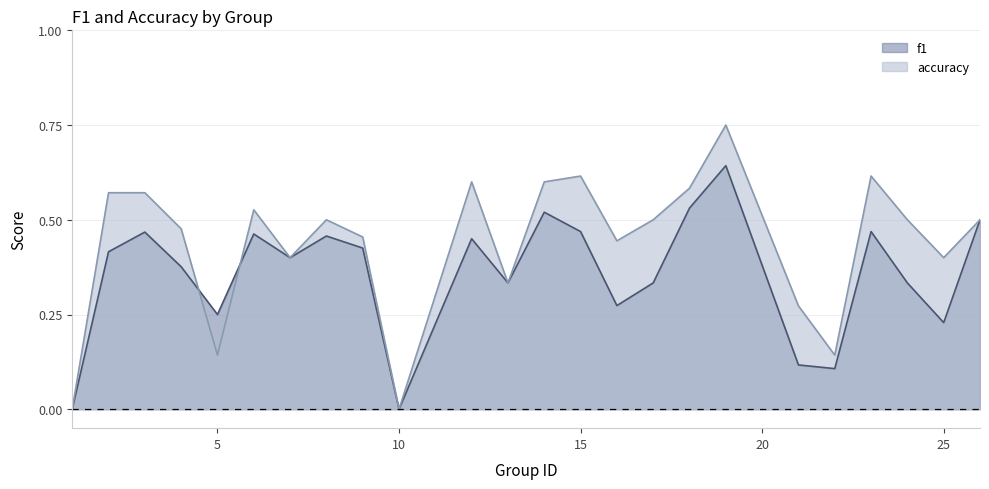

Reading left to right, what are all the values shown in this chart?

f1: 0.0	0.4	0.5	0.4	0.2	0.5	0.4	0.5	0.4	0.0	0.5	0.3	0.5	0.5	0.3	0.3	0.5	0.6	0.1	0.1	0.5	0.3	0.2	0.5
accuracy: 0.0	0.6	0.6	0.5	0.1	0.5	0.4	0.5	0.5	0.0	0.6	0.3	0.6	0.6	0.4	0.5	0.6	0.8	0.3	0.1	0.6	0.5	0.4	0.5